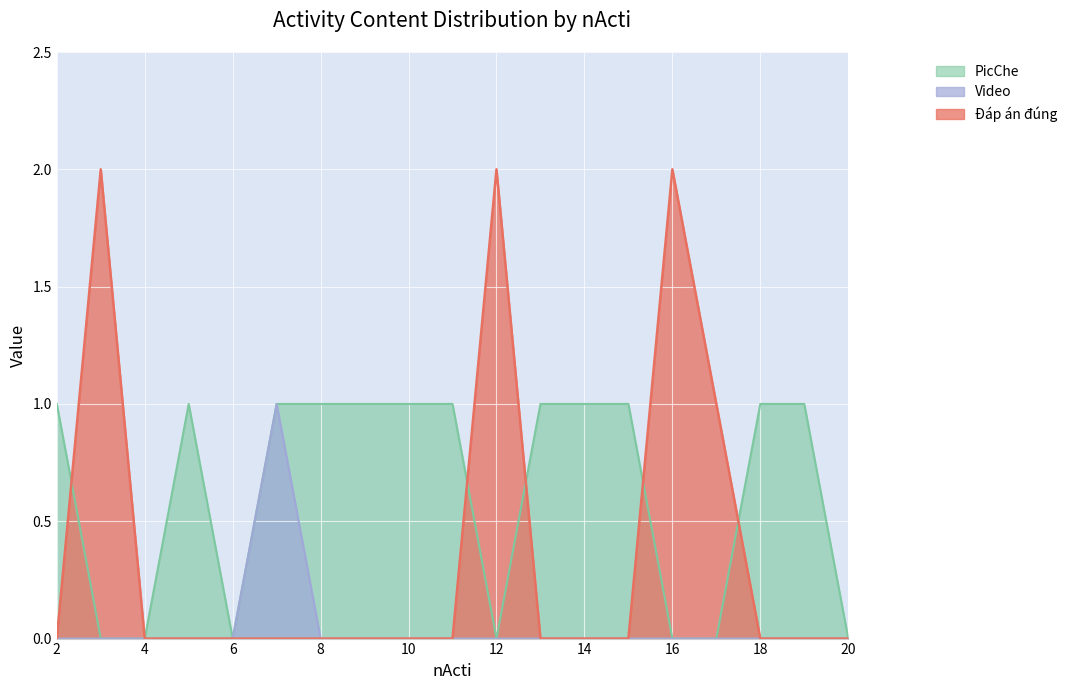

List the series in order of their peak value, highest first.

Đáp án đúng, Video, PicChe